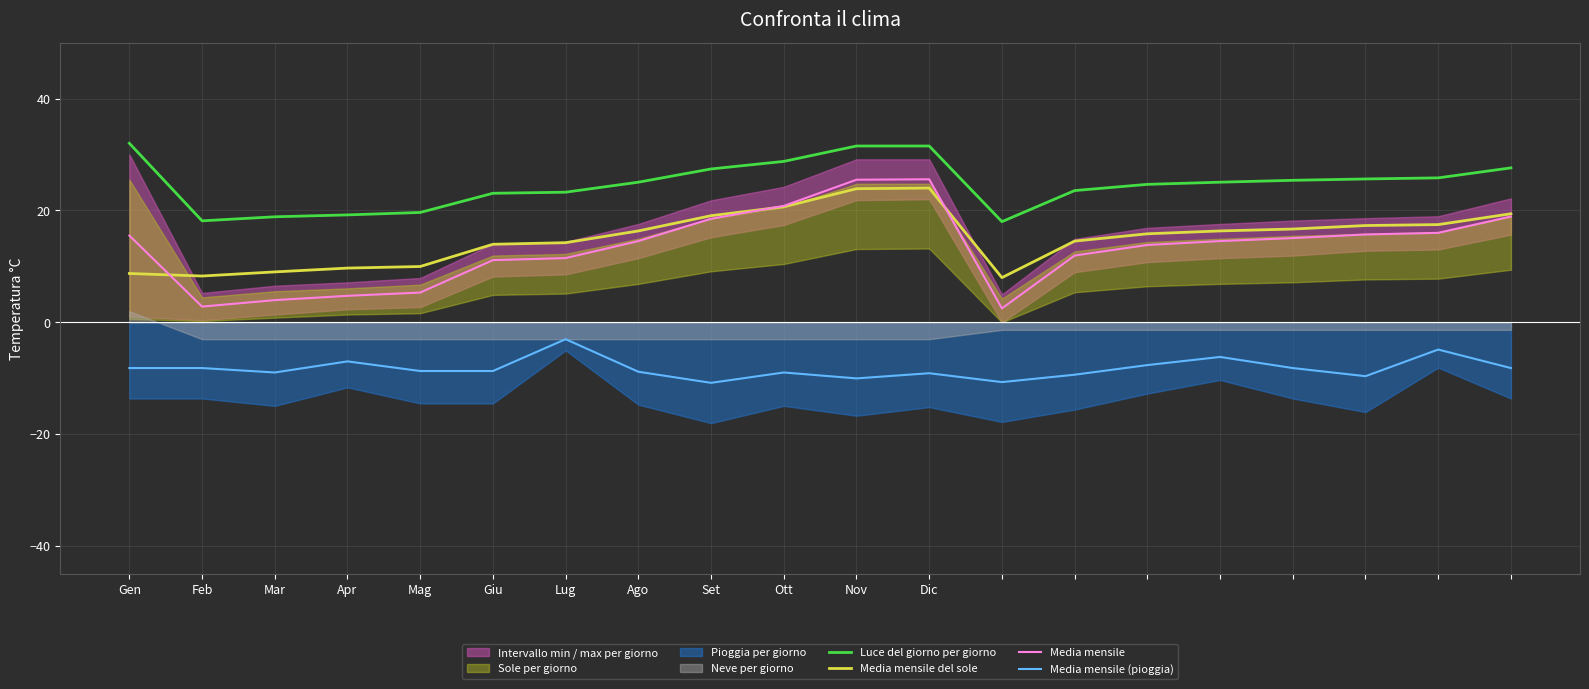

Where is the first local minimum for Luce del giorno per giorno?

Feb